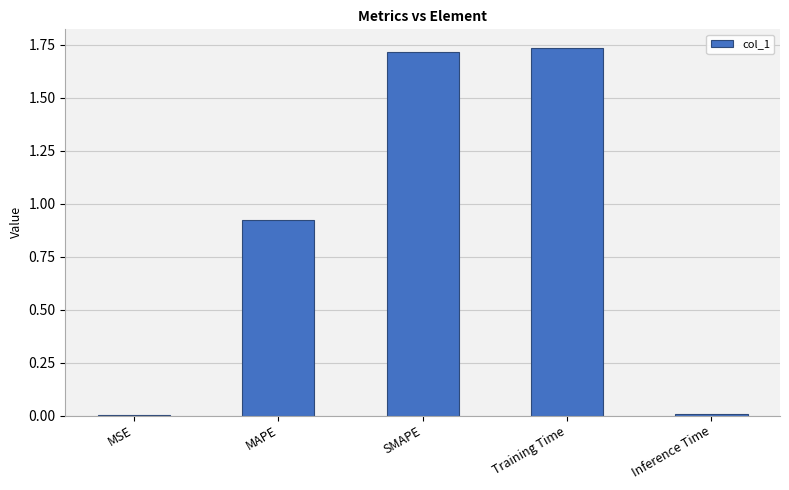

What is the sum of all values?

4.4